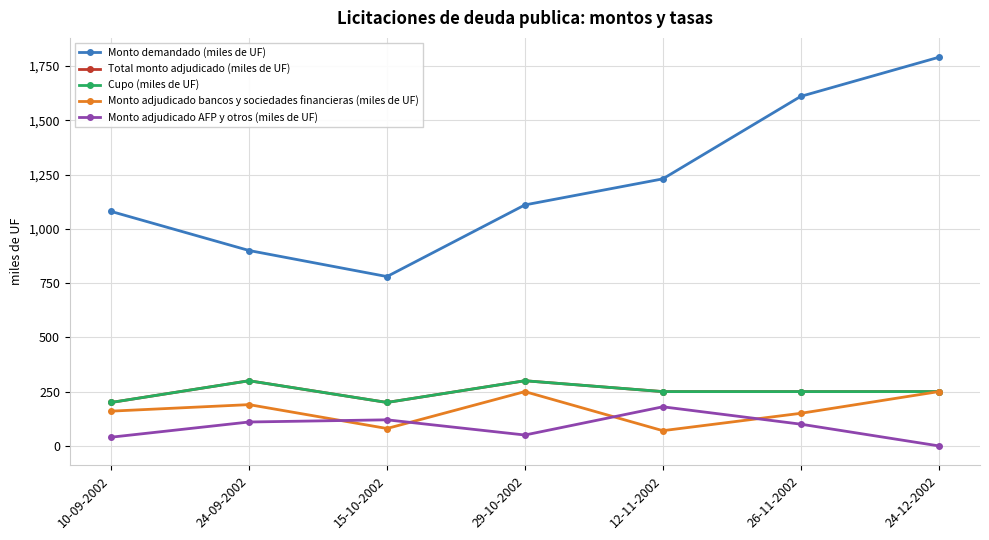

Does the chart display data point markers on the line(s)?

Yes